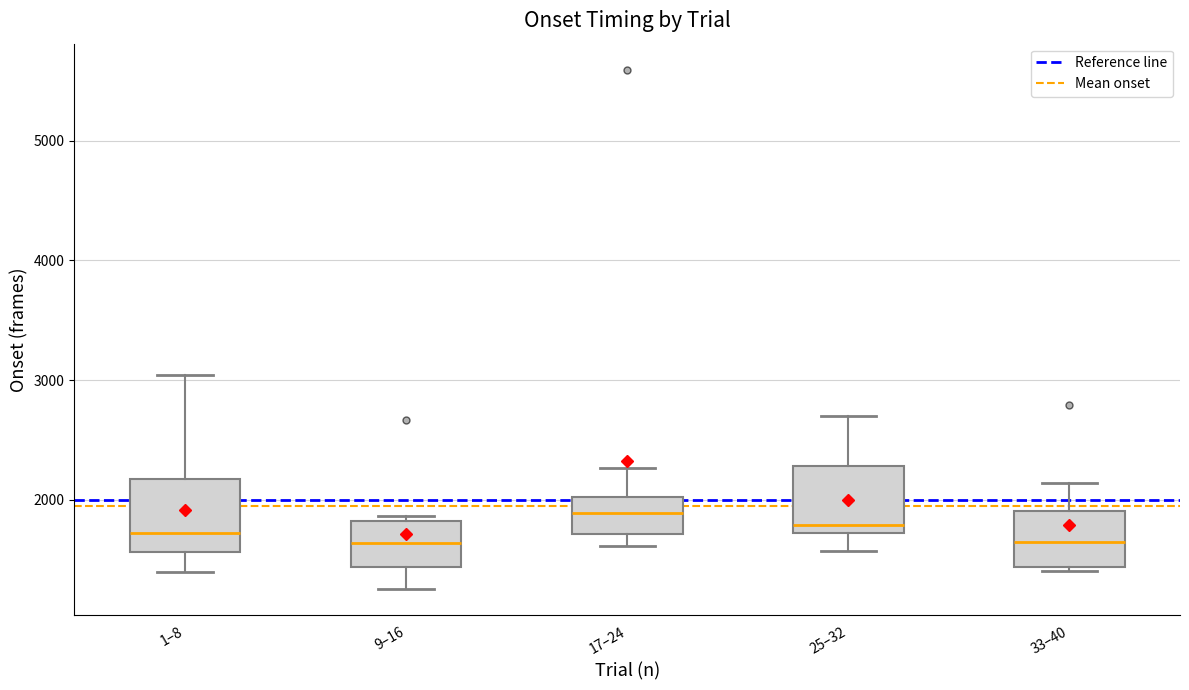

Reading left to right, read every box against the y-axis: the position of its median line, the range the box covers, and the ends of its whiskers. The values are not printed on the chart, so give them approximately, as read against the axis.

1–8: median 1700, box 1600 to 2200, whiskers 1400 to 3000
9–16: median 1600, box 1400 to 1800, whiskers 1300 to 1900
17–24: median 1900, box 1700 to 2000, whiskers 1600 to 2300
25–32: median 1800, box 1700 to 2300, whiskers 1600 to 2700
33–40: median 1700, box 1400 to 1900, whiskers 1400 to 2100